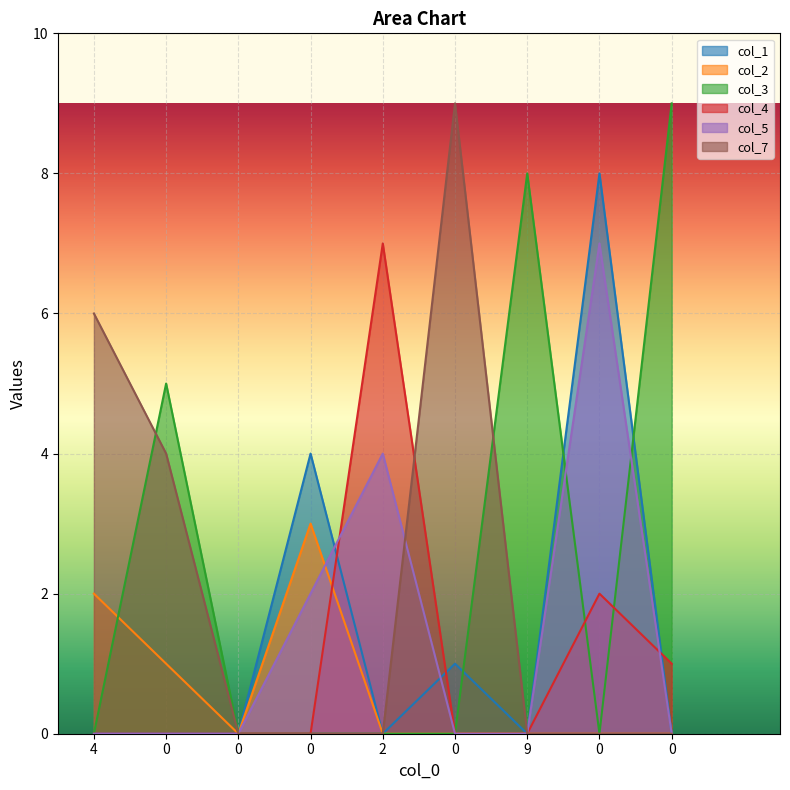

How many interior local peaks does the col_2 series have?

1